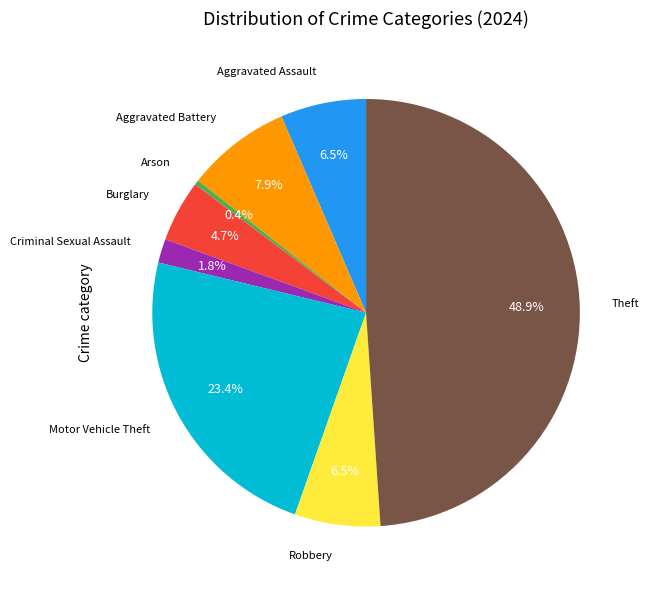

Is there a majority slice in this chart?

No